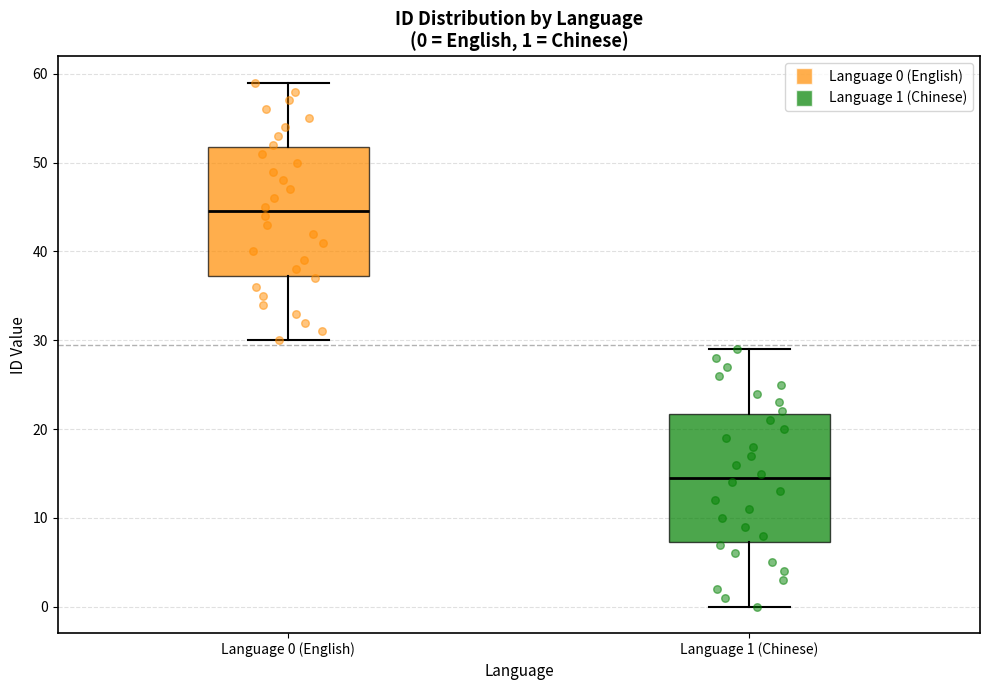

Which box has the lowest median line?

Language 1 (Chinese)